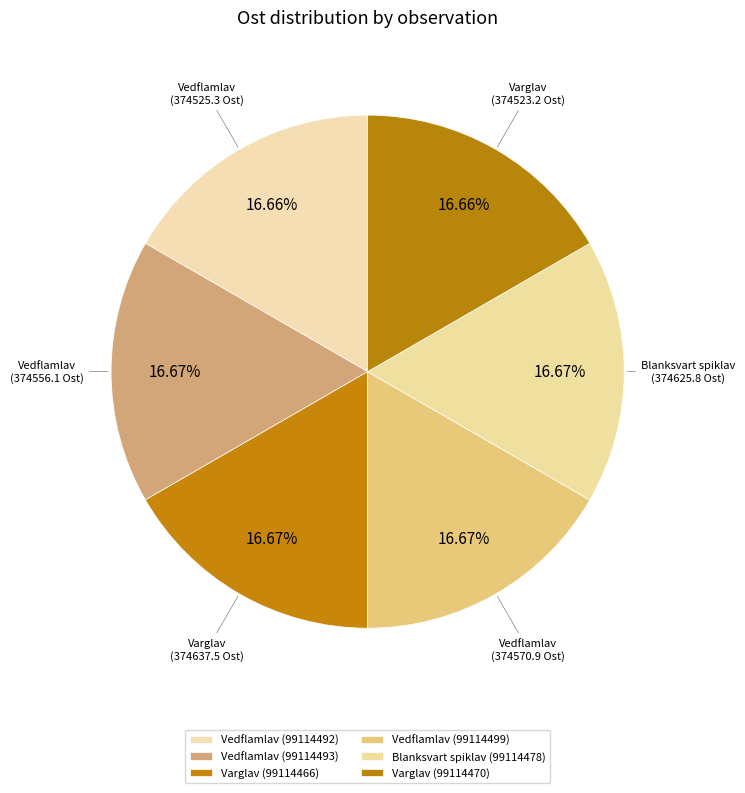

Is there any slice that represents more than half of the pie?

No